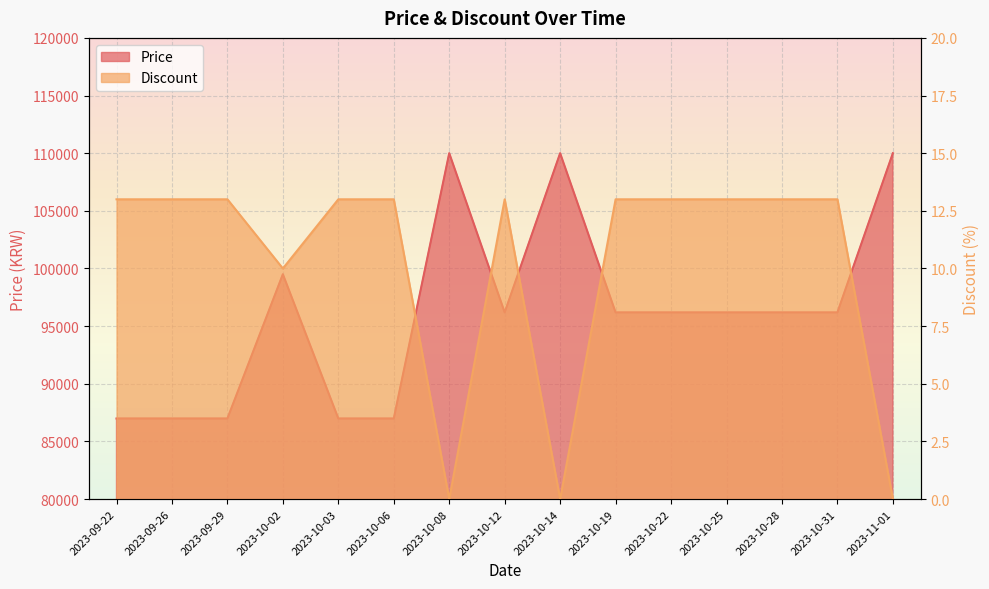

True or false: Discount has a value of 13 at 2023-10-19.

True